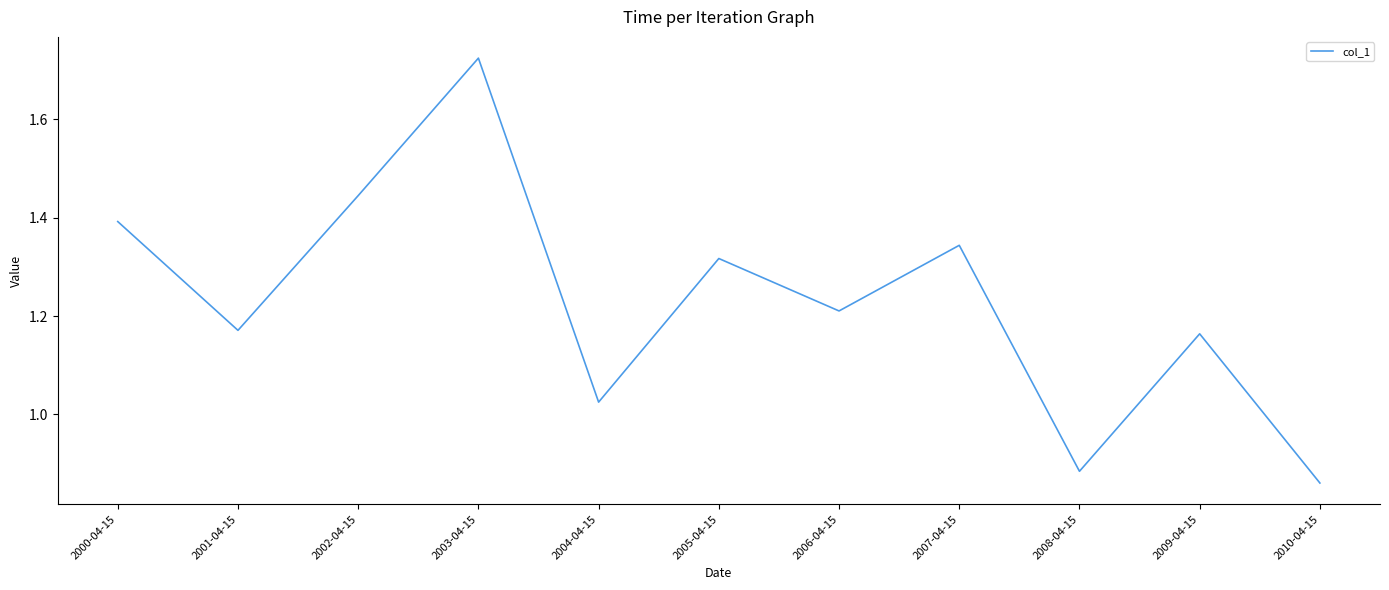

At which category does the chart reach its minimum across all series?

2010-04-15